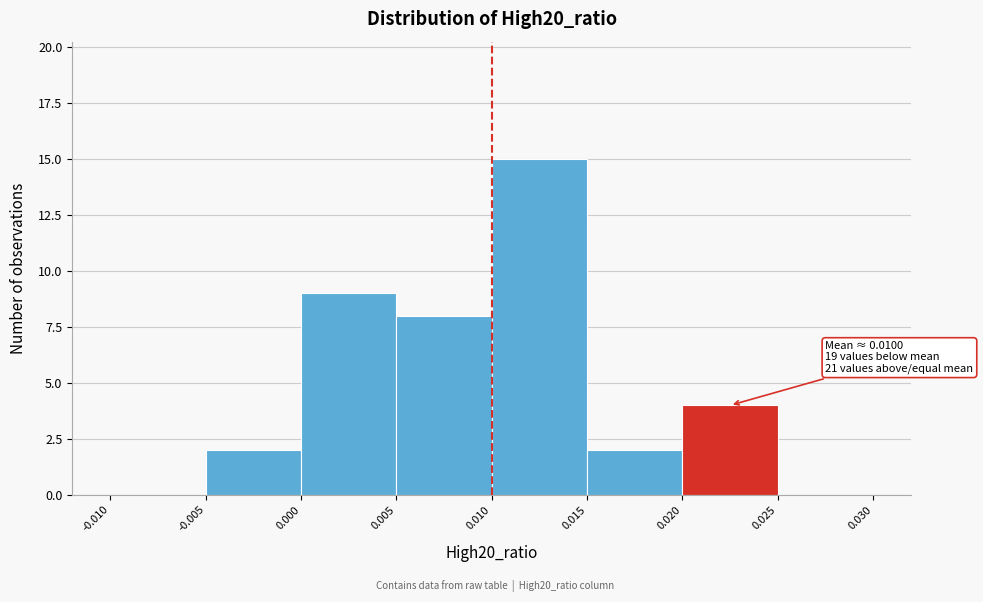

Over which range of the x-axis is the bar tallest?

0.010 to 0.015